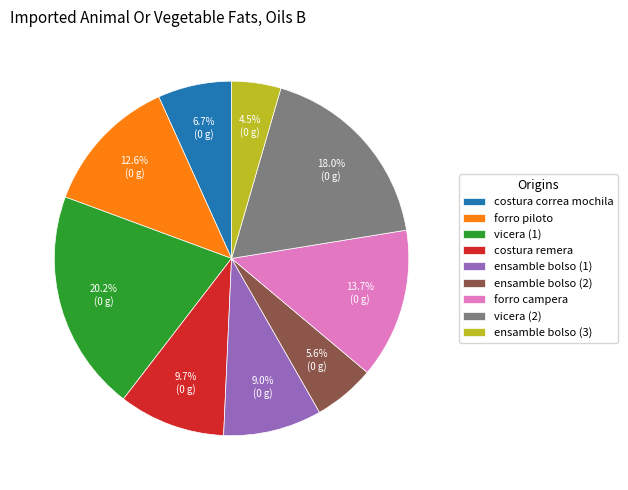

How much of the chart is everything except forro piloto?

87.4%